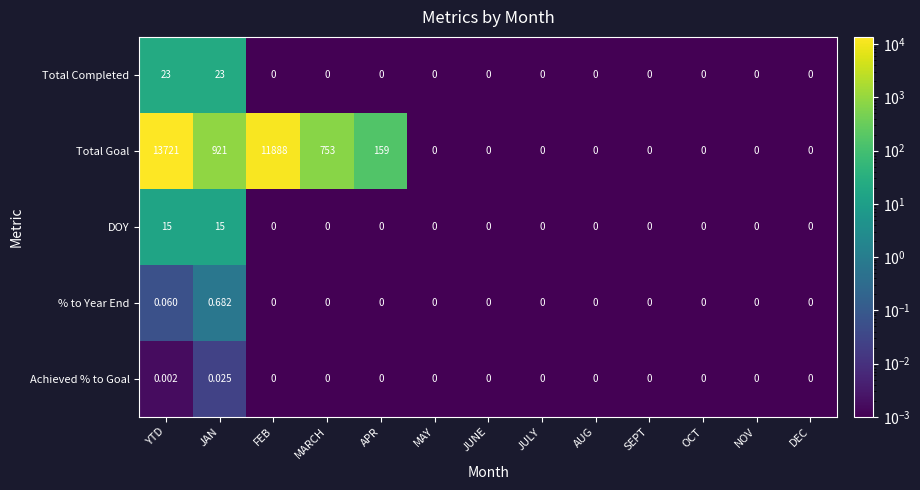

Rank the series by their maximum value, from highest to lowest.

Total Goal, Total Completed, DOY, % to Year End, Achieved % to Goal